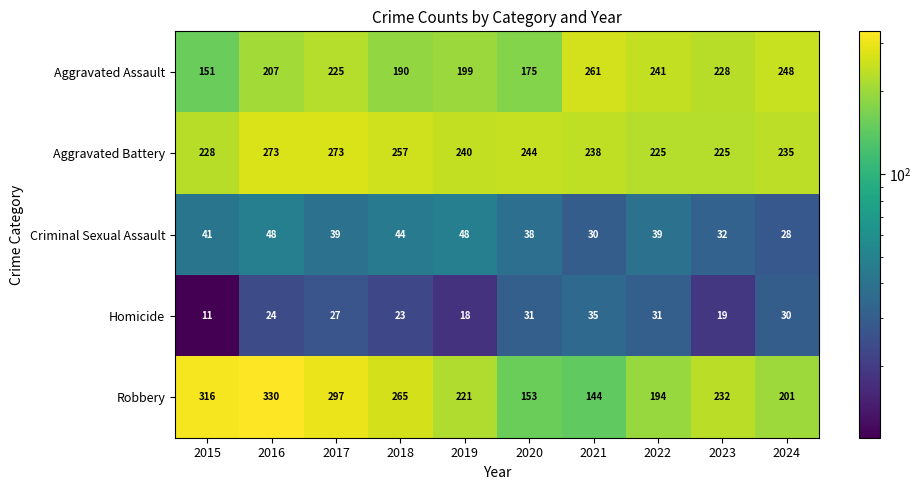

Where is Aggravated Assault nearest to the value 206?

2016